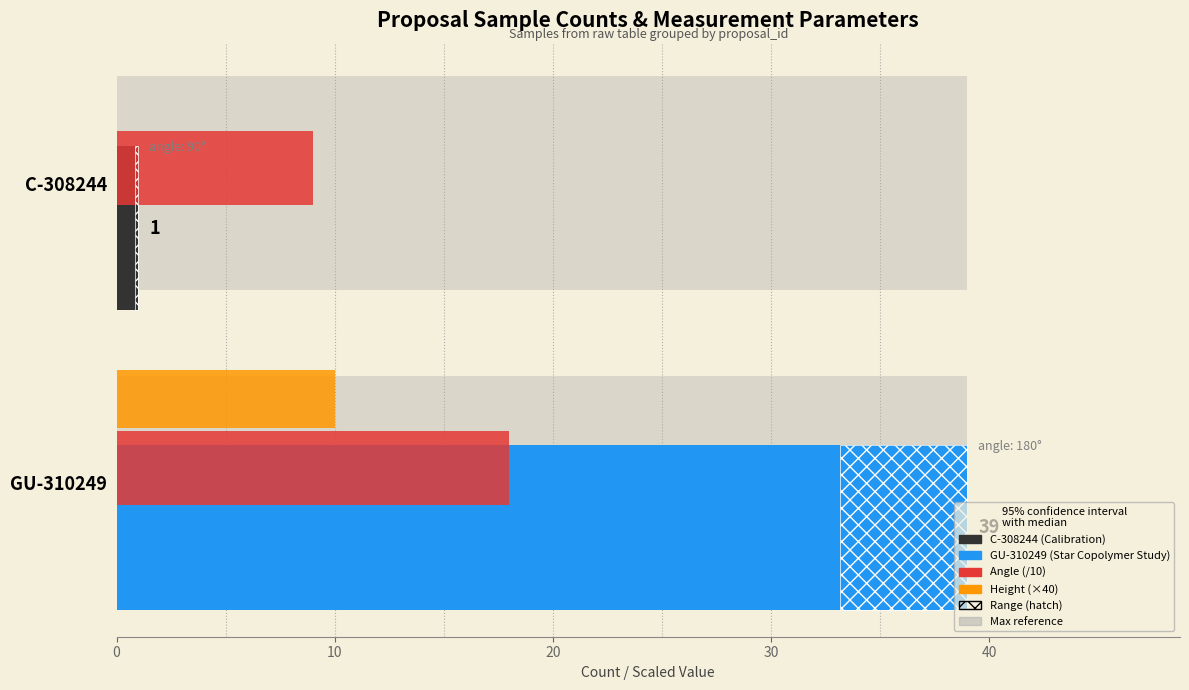

What is the spread (max minus min) of values at 0?

9.0